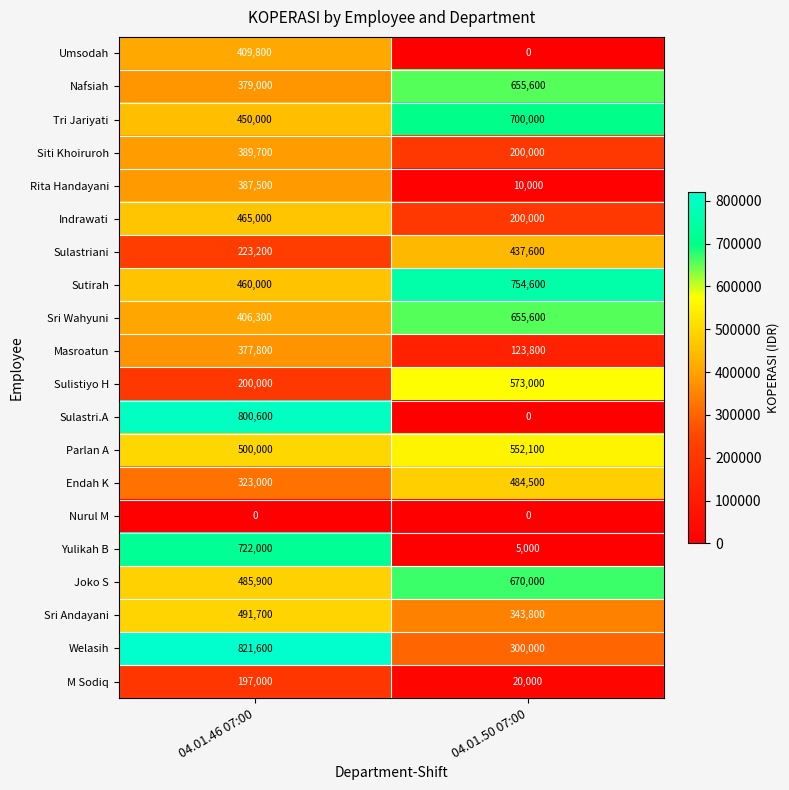

How many values in the Sri Andayani series are below 491700?

1